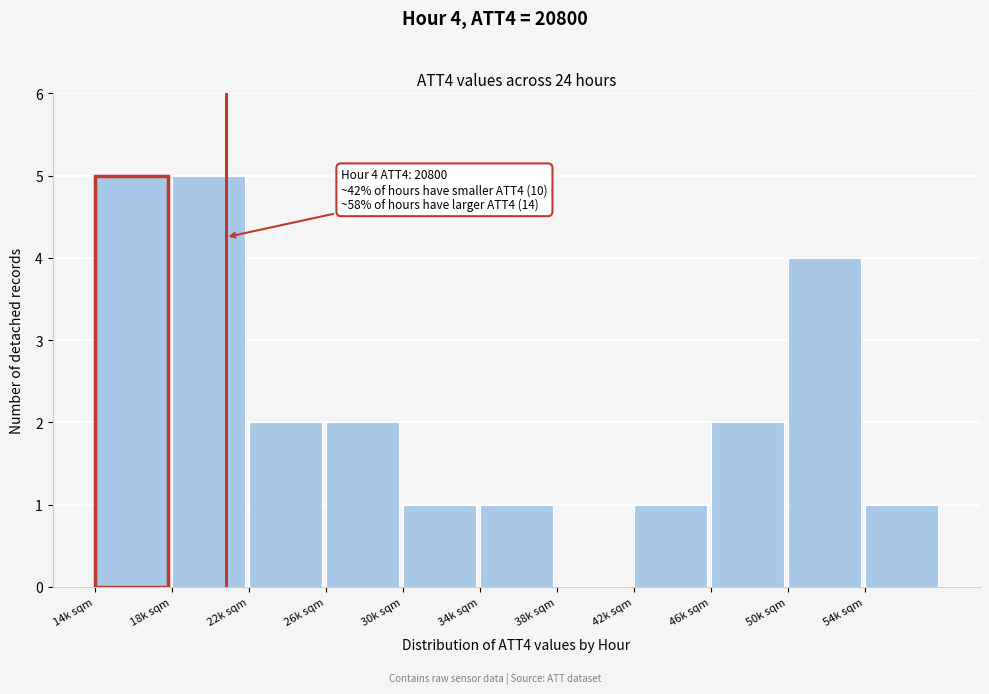

Reading left to right, transcribe all the data shown in this chart.

14k sqm=5	18k sqm=5	22k sqm=2	26k sqm=2	30k sqm=1	34k sqm=1	38k sqm=0	42k sqm=1	46k sqm=2	50k sqm=4	54k sqm=1